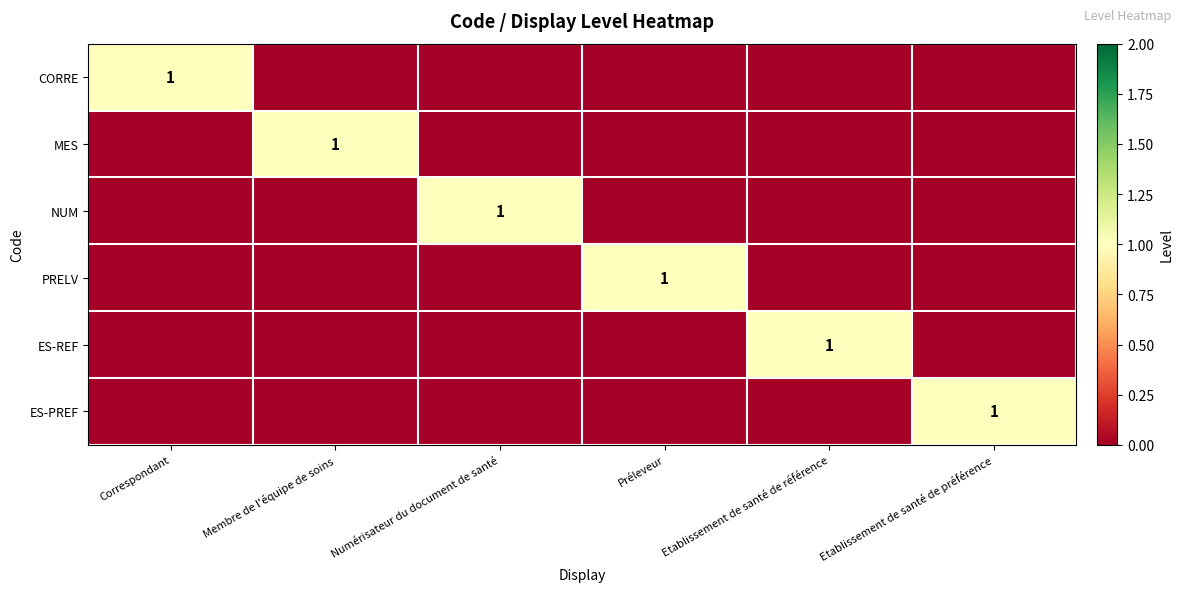

What is the greatest value displayed?

1